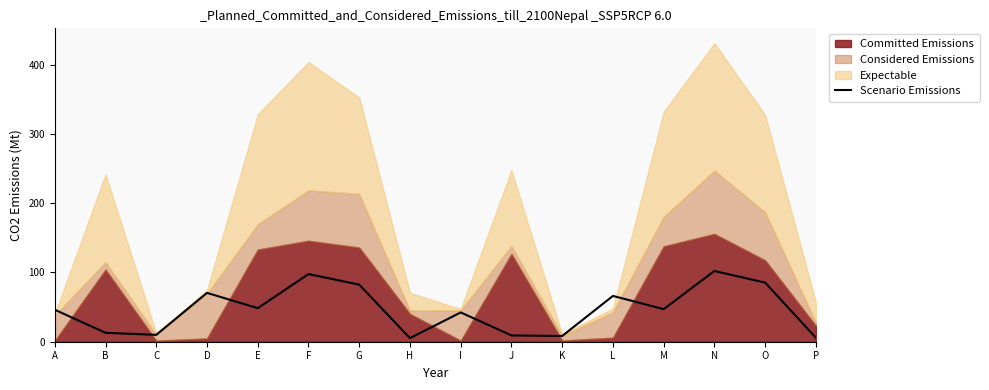

Is it true that the value at F is 97.7?

True